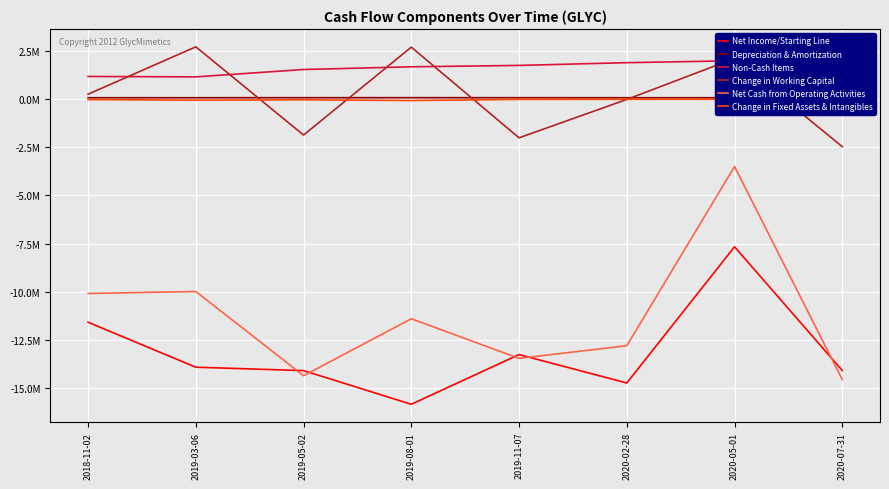

True or false: Depreciation & Amortization and Non-Cash Items intersect in this chart.

False